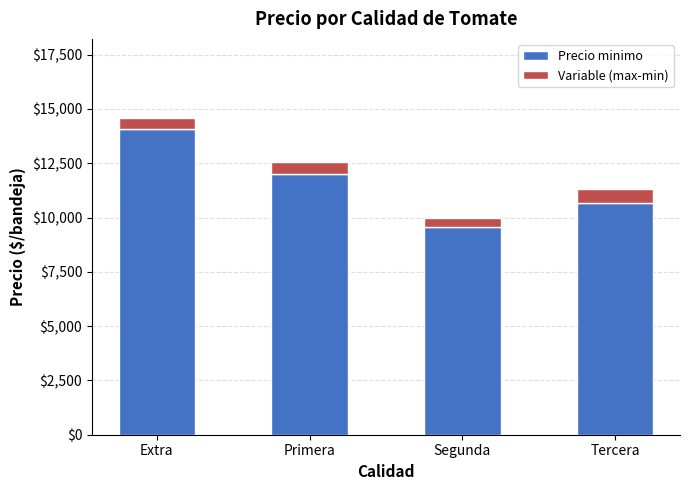

What is the difference between the maximum and minimum values in the Precio minimo series?

4538